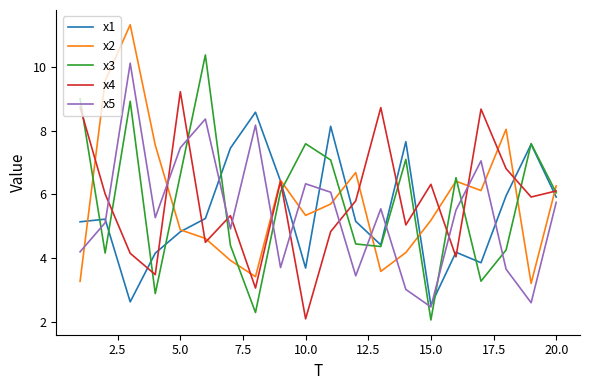

How many lines are shown in the chart?

5